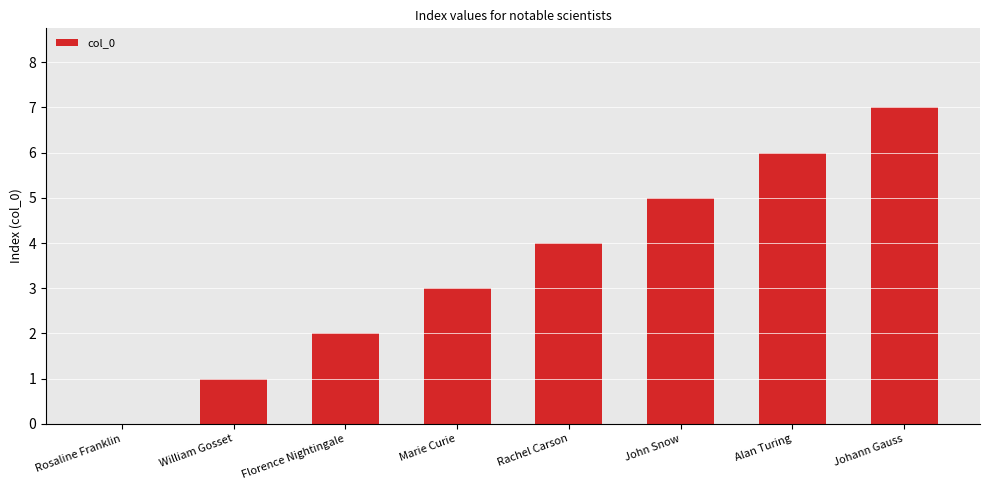

Reading right to left, list all the values displayed in this chart.

7	6	5	4	3	2	1	0